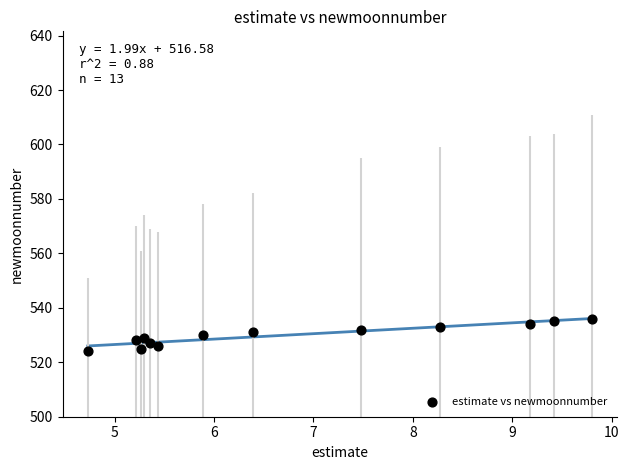

What is the range of Y values (max minus min)?

12